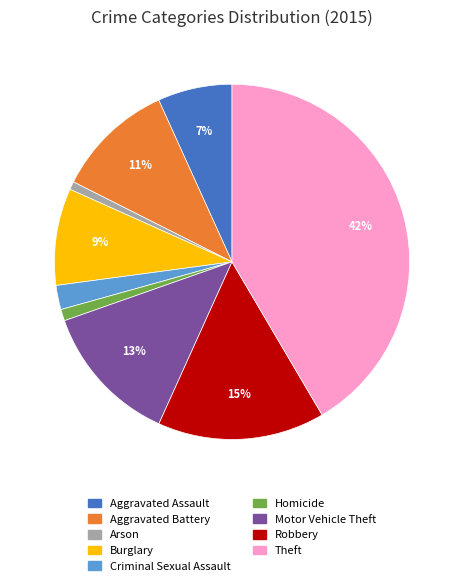

Is it true that Motor Vehicle Theft is 13% of the pie?

True